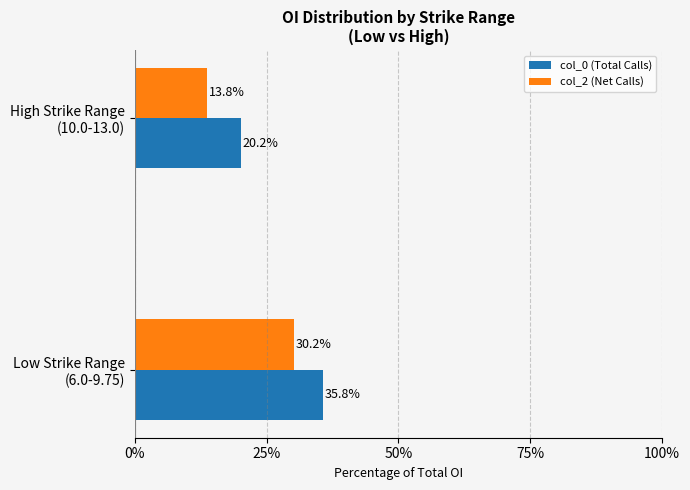

How many data points in col_2 (Net Calls) are above 30?

1